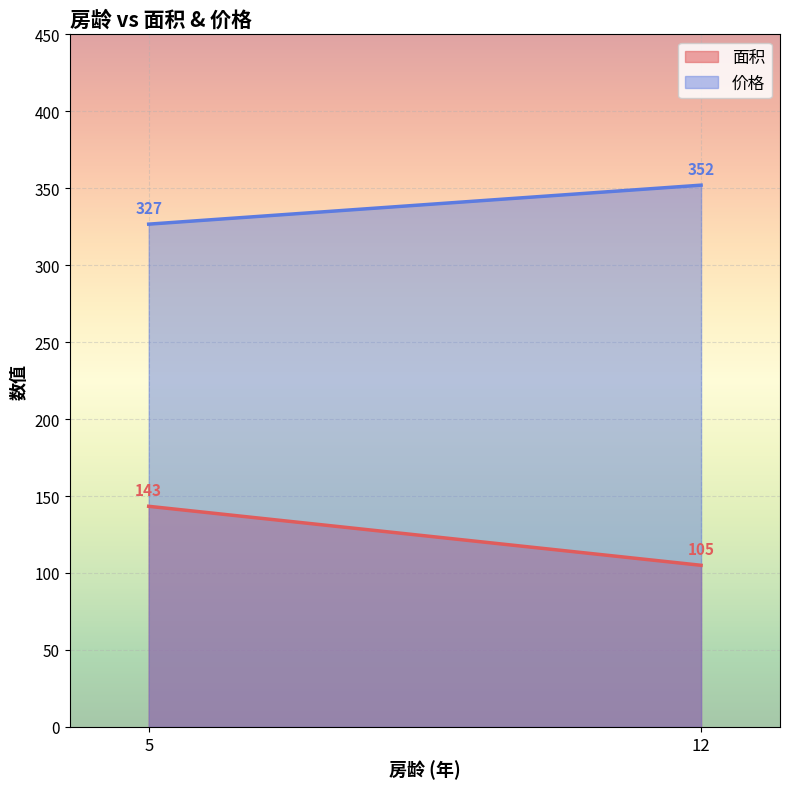

At how many categories does at least one series exceed 329?

1